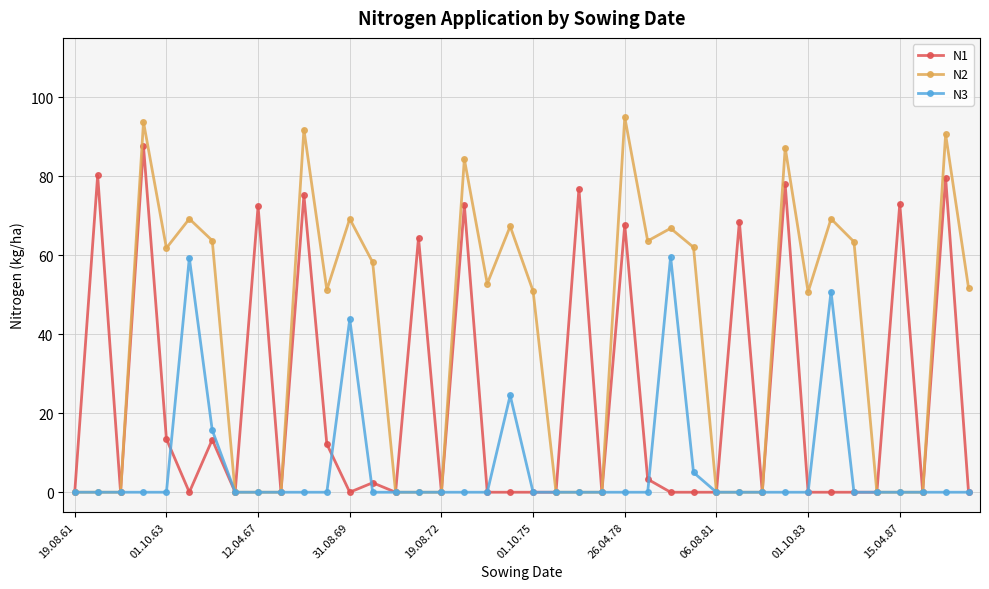

How many lines are shown in the chart?

3